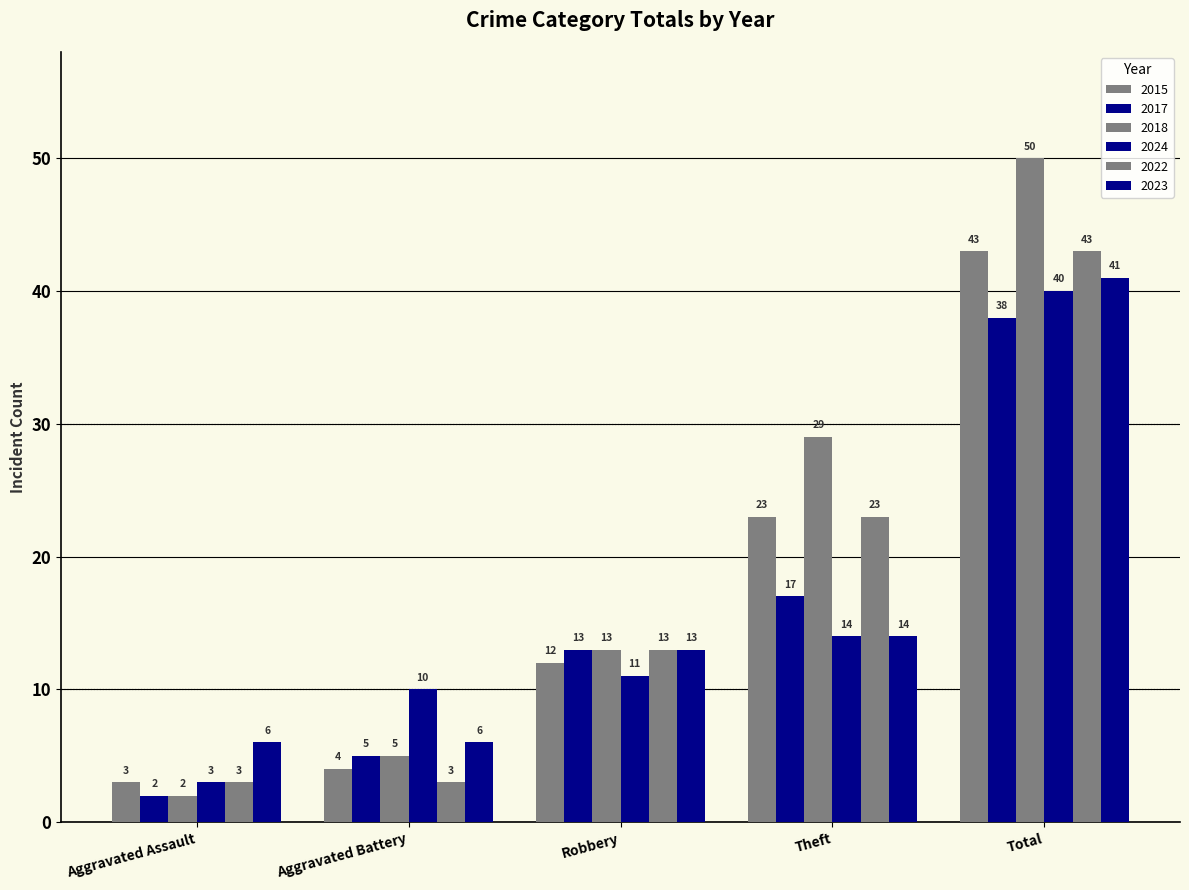

How many bars are there in total?

30